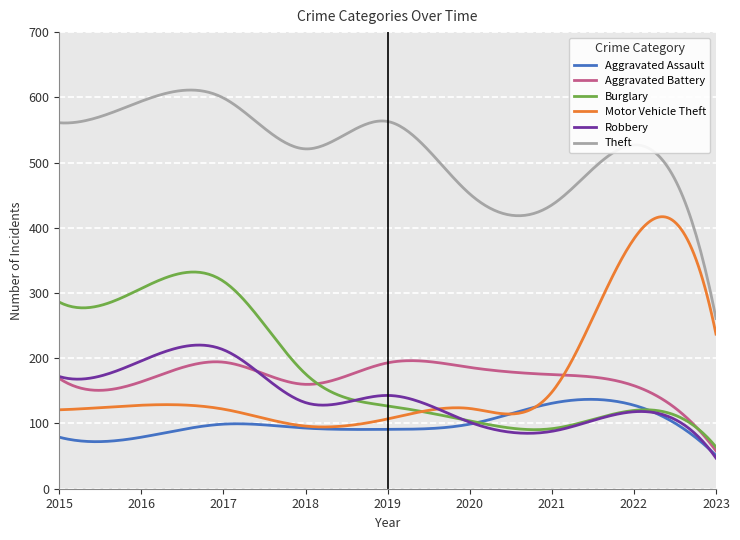

In Aggravated Assault, how many points are higher than both neighbors (excluding endpoints)?

2